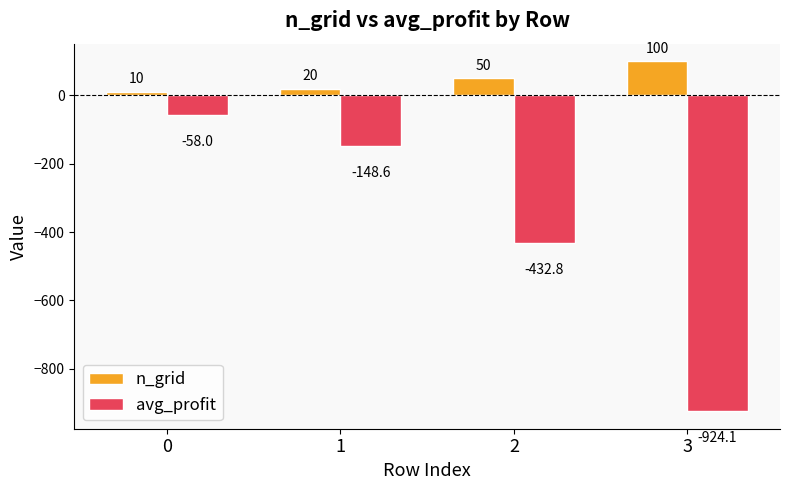

Is the value of n_grid at 3 greater than the value of avg_profit at 1?

Yes